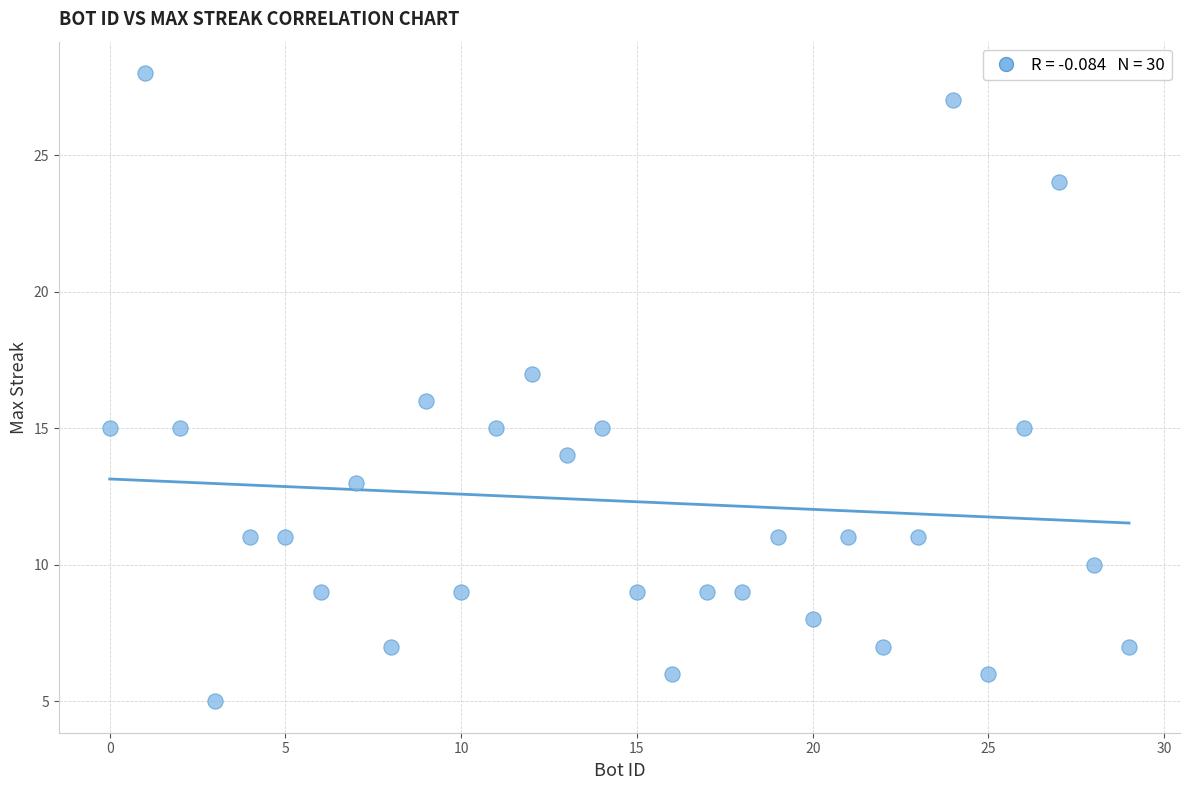

What is the range of X values (max minus min)?

29